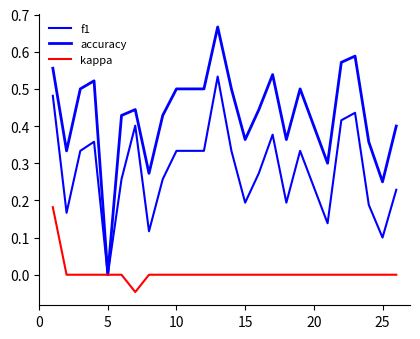

True or false: kappa and accuracy intersect in this chart.

False